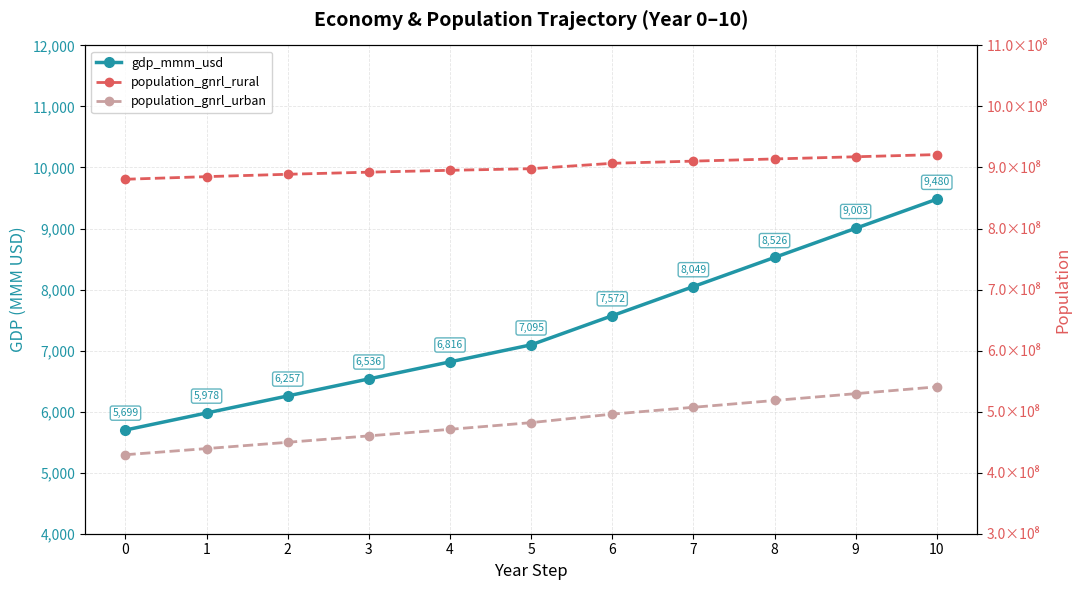

Rank the categories by gdp_mmm_usd value from lowest to highest.

0, 1, 2, 3, 4, 5, 6, 7, 8, 9, 10